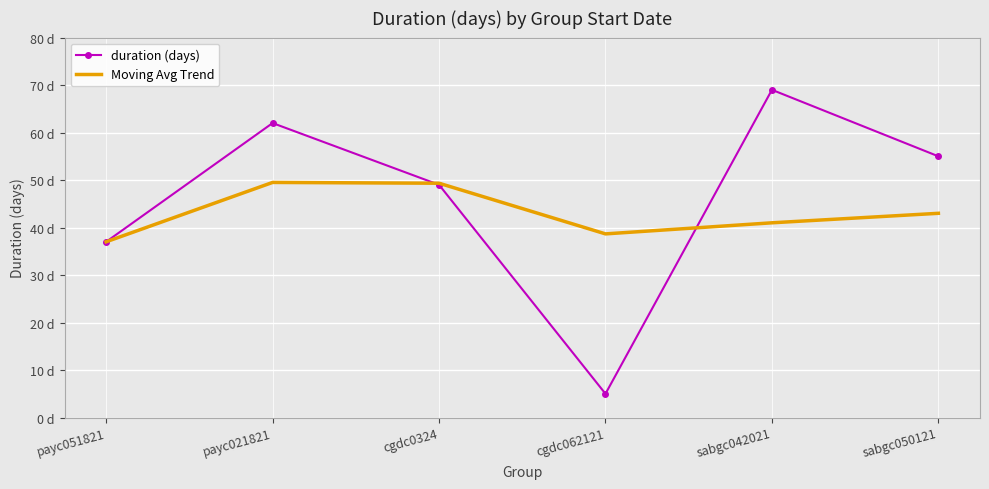

What is the total value across all series at payc051821?

74.0